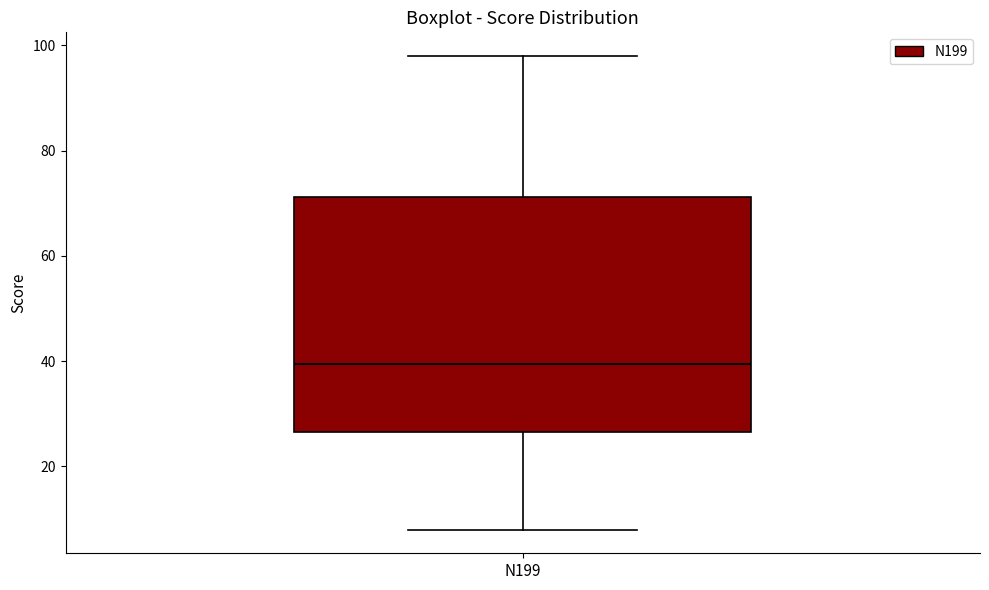

Where is the lower edge of the box for N199 on the y-axis? The values are not printed on the chart, so give them approximately, as read against the axis.

26